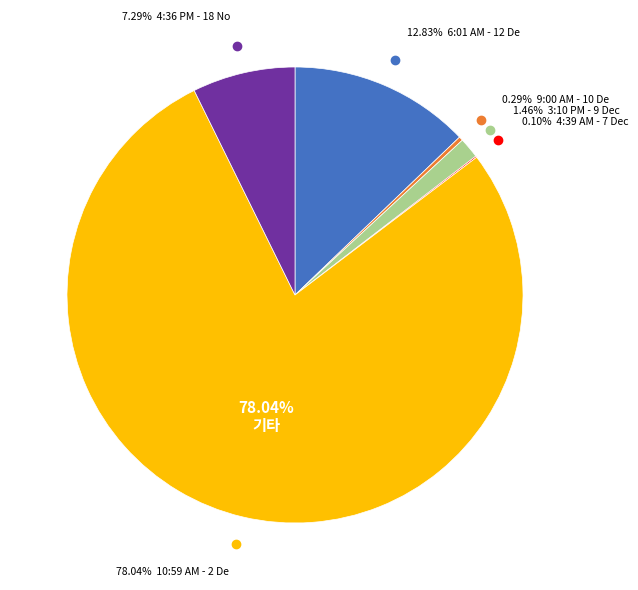

How many segments does this pie chart have?

6